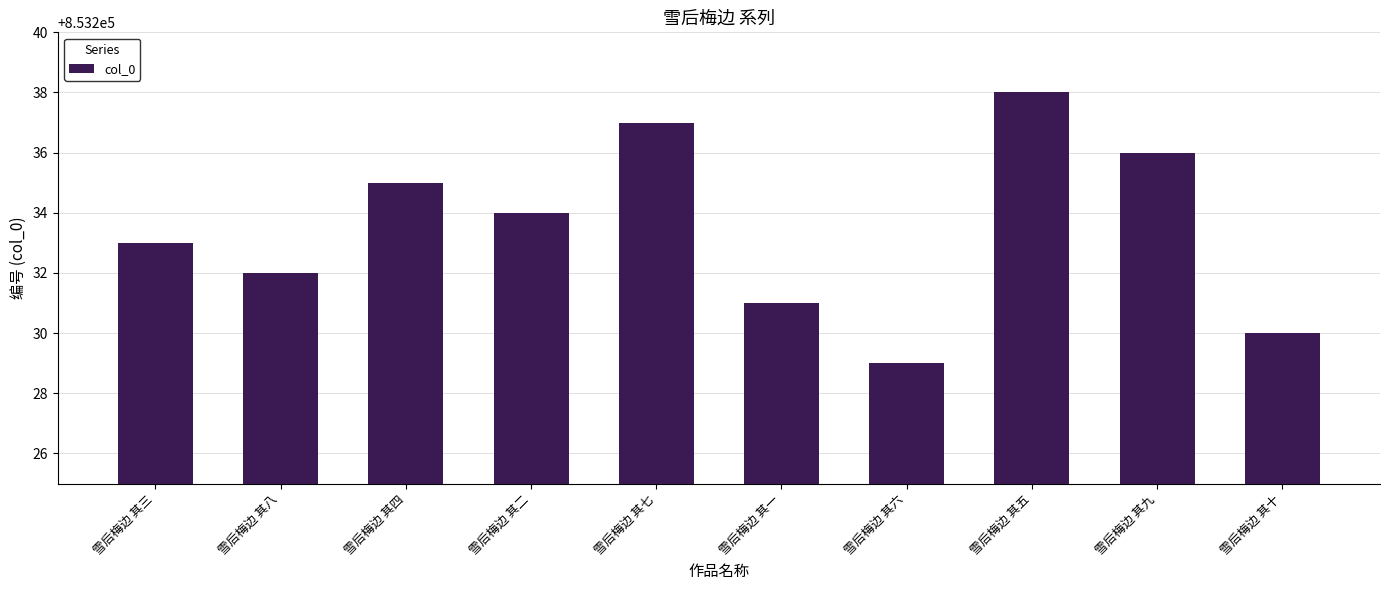

What is the label of the 4th bar from the right?

雪后梅边 其六